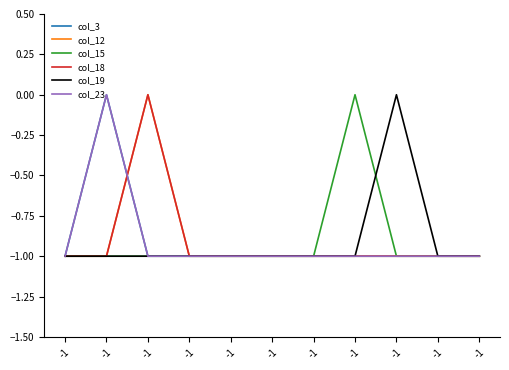

What is the total value across all series at -1?

-6